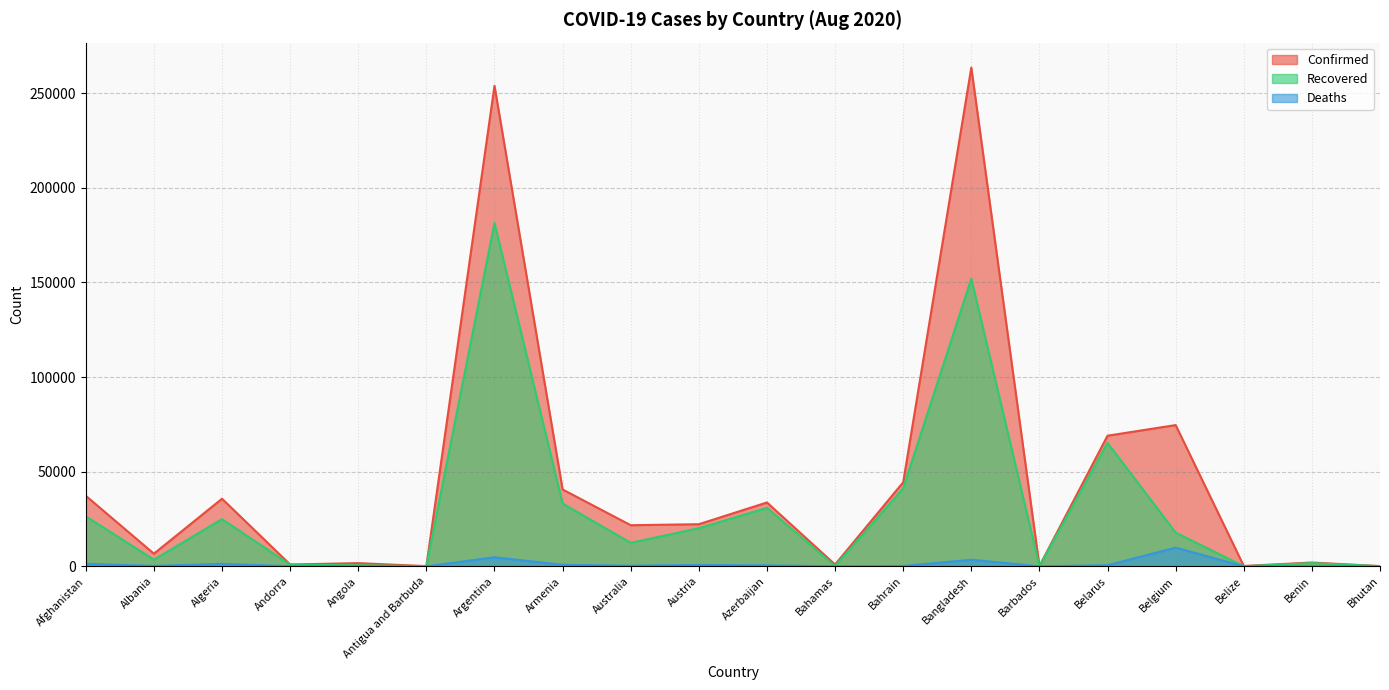

True or false: Confirmed and Deaths cross at least once.

False